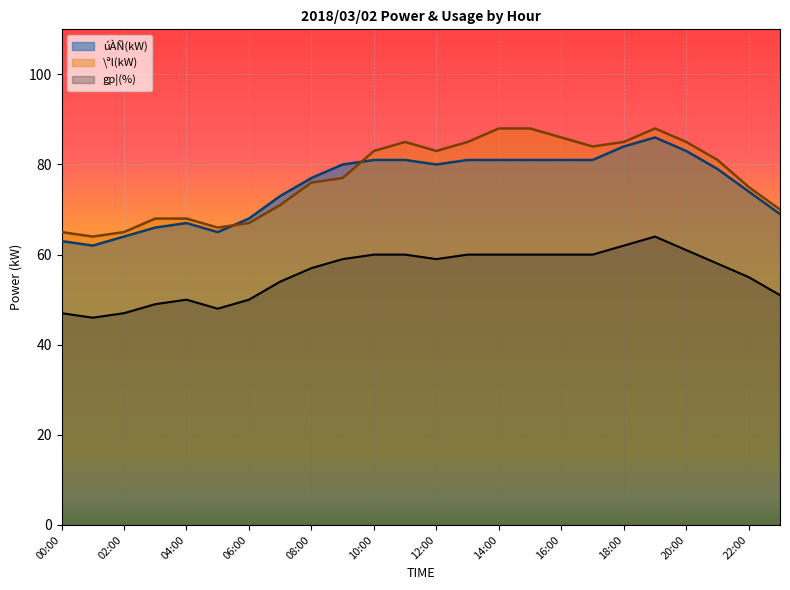

How many intersections are there between úÀÑ(kW) and \ªl(kW)?

2